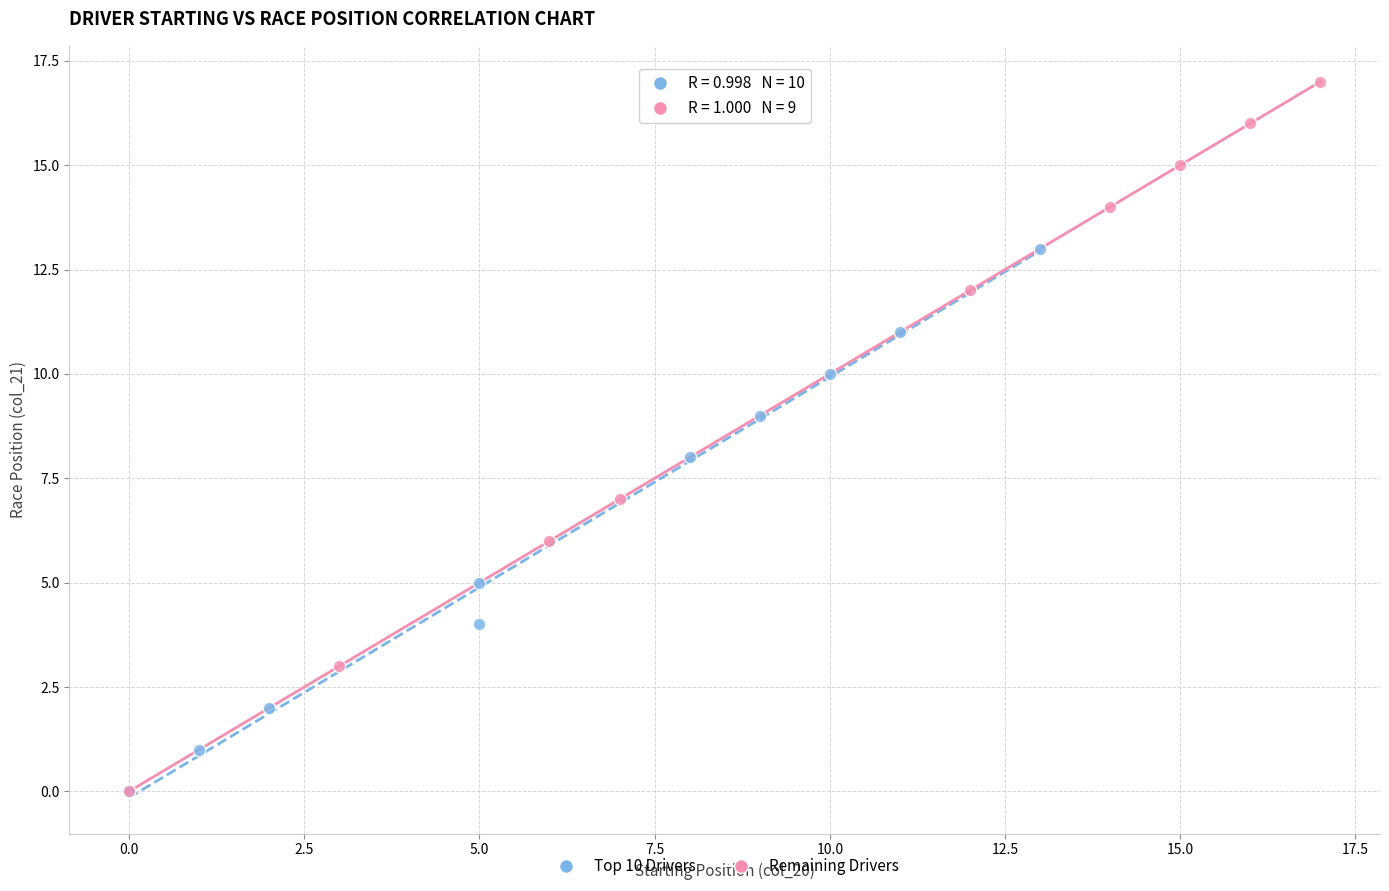

Which series has the largest Y range (max minus min)?

Remaining Drivers